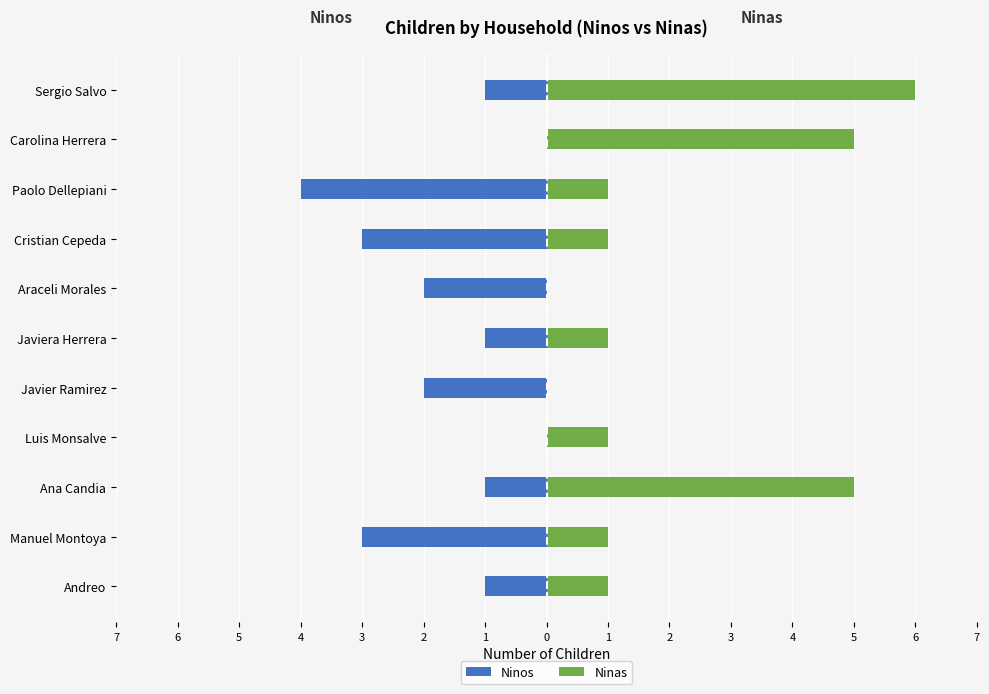

How many bars are there in each group?

2